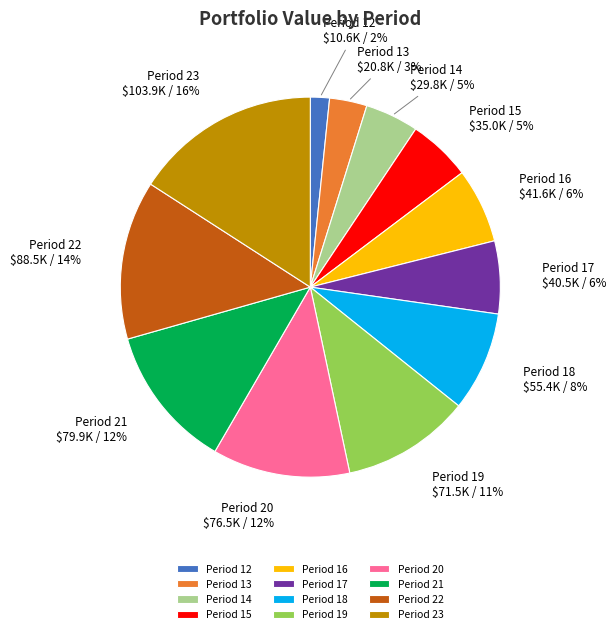

The Period 12 slice represents 2% of the pie. True or false?

True